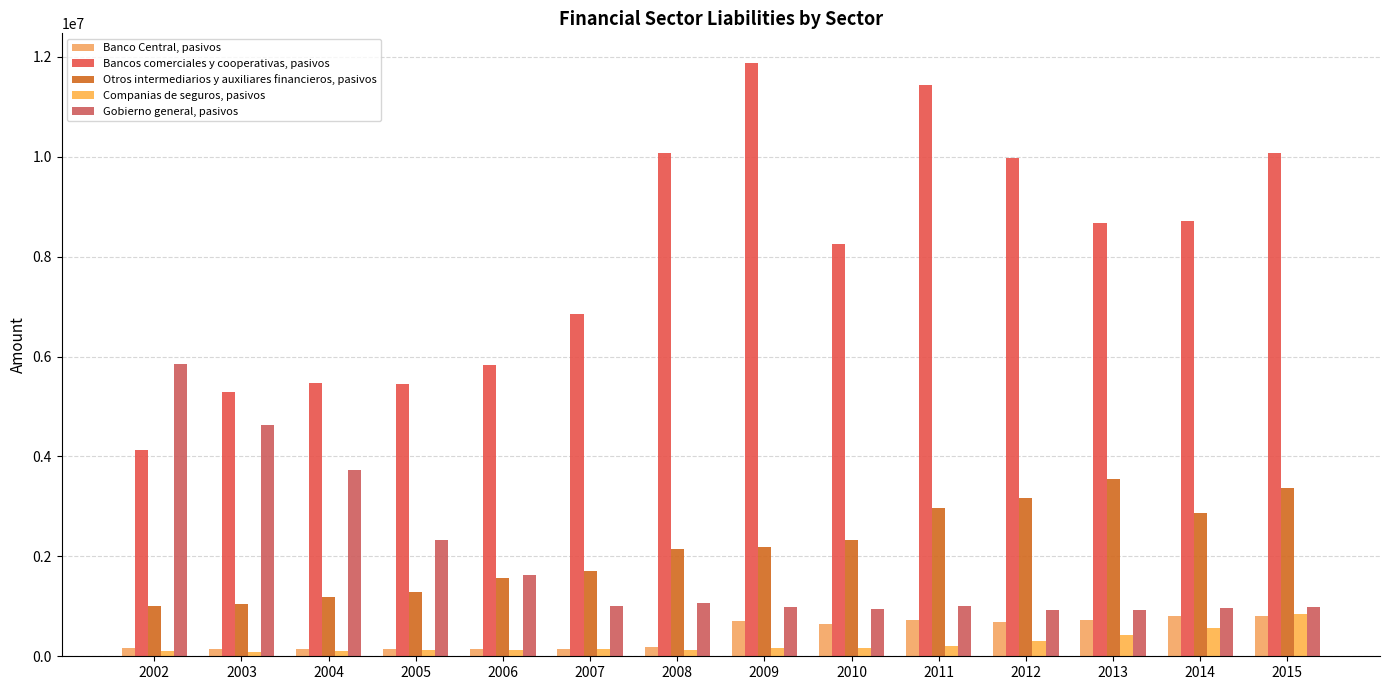

Are the bars grouped side by side (vs. stacked)?

Yes